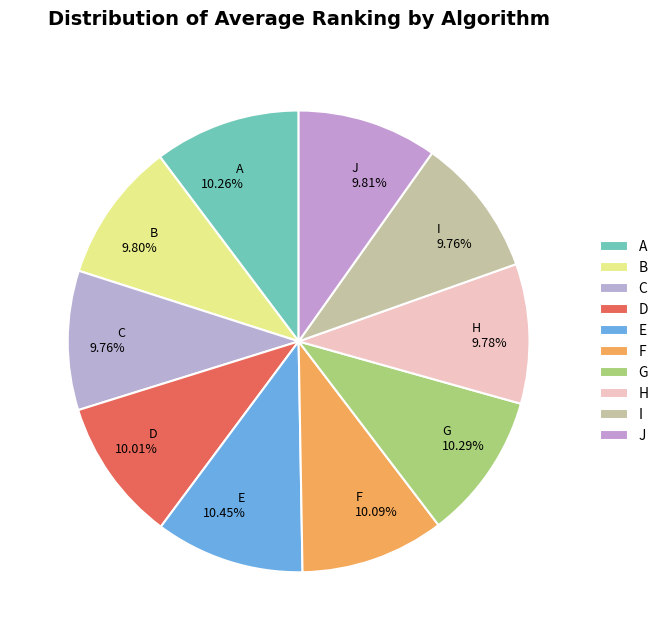

Combined, do C and F account for over 50%?

No